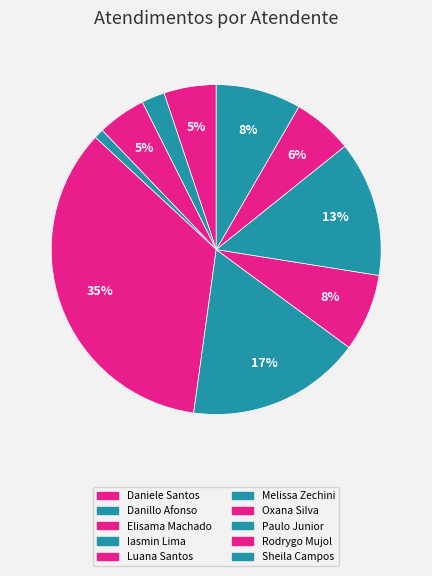

How many segments does this pie chart have?

10